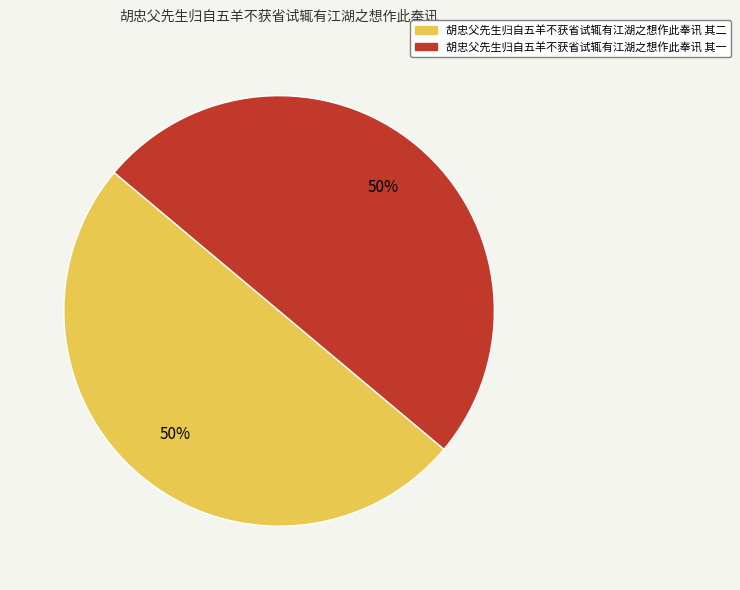

Approximately how many times larger is the value at 胡忠父先生归自五羊不获省试辄有江湖之想作此奉讯 其一 compared to 胡忠父先生归自五羊不获省试辄有江湖之想作此奉讯 其二?

1.0